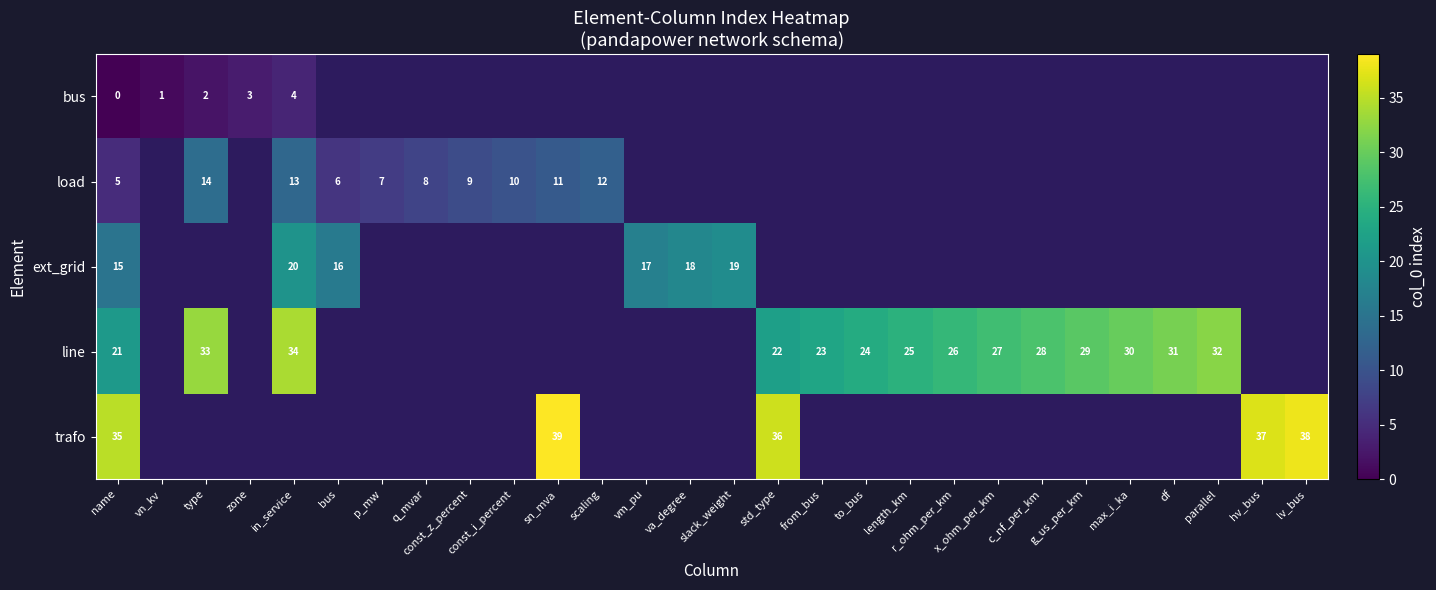

What is the maximum value shown in the chart?

39.0